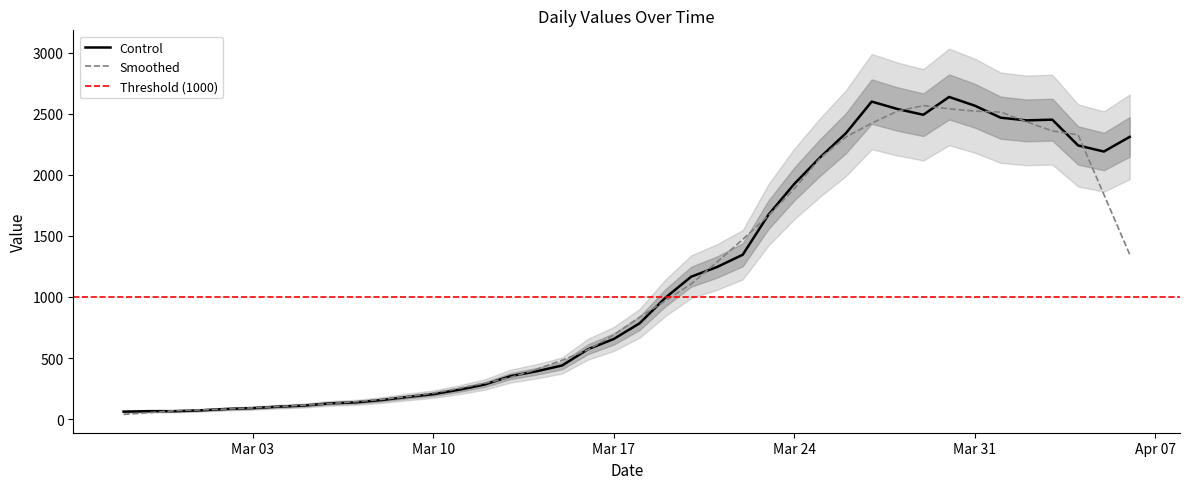

What is the label of the 38th point from the left?

2020-04-04